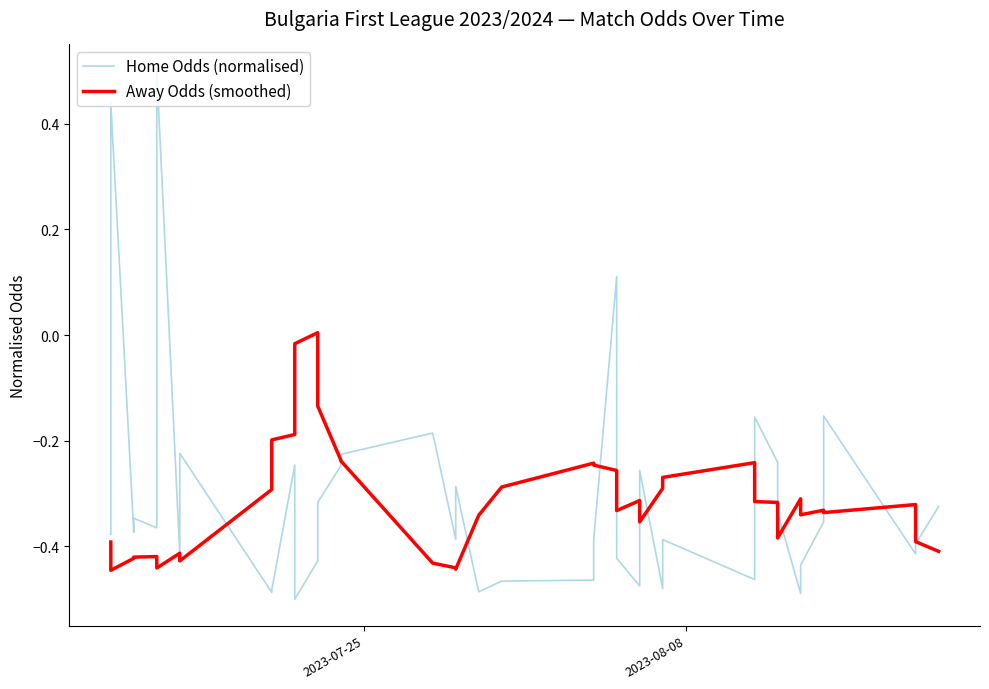

What is the minimum value for Home Odds (normalised)?

-0.5